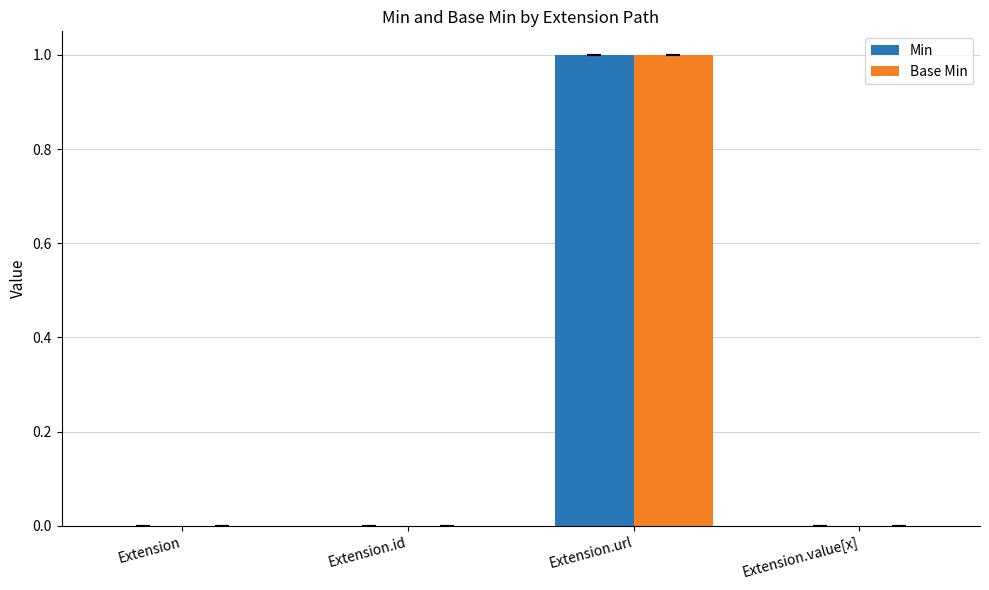

Reading right to left, transcribe all the data shown in this chart.

Min: Extension.value[x]=0	Extension.url=1	Extension.id=0	Extension=0
Base Min: Extension.value[x]=0	Extension.url=1	Extension.id=0	Extension=0